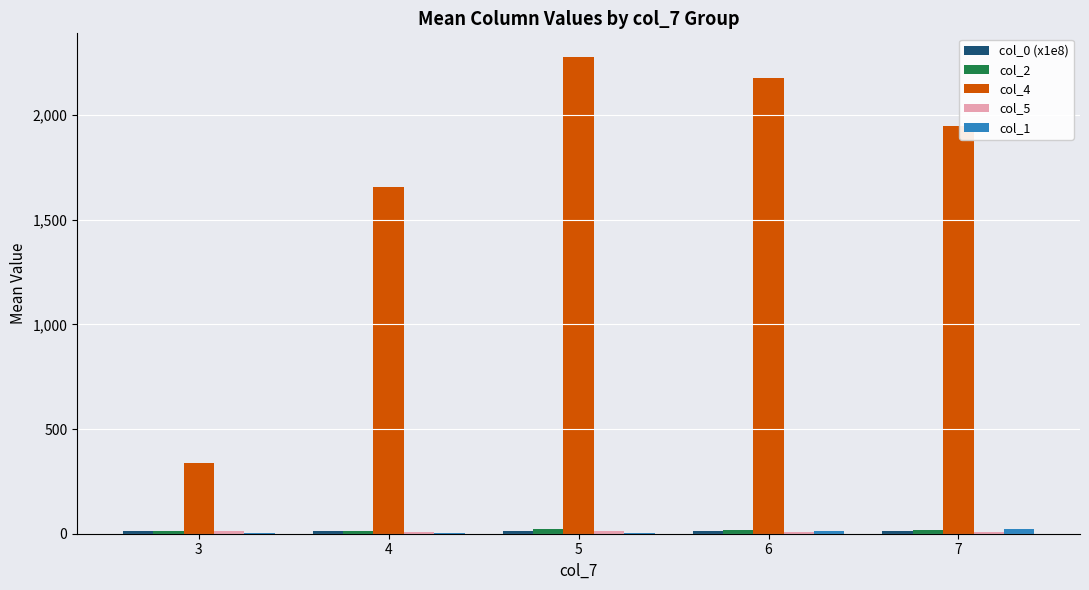

Which series has the largest total across all categories?

col_4